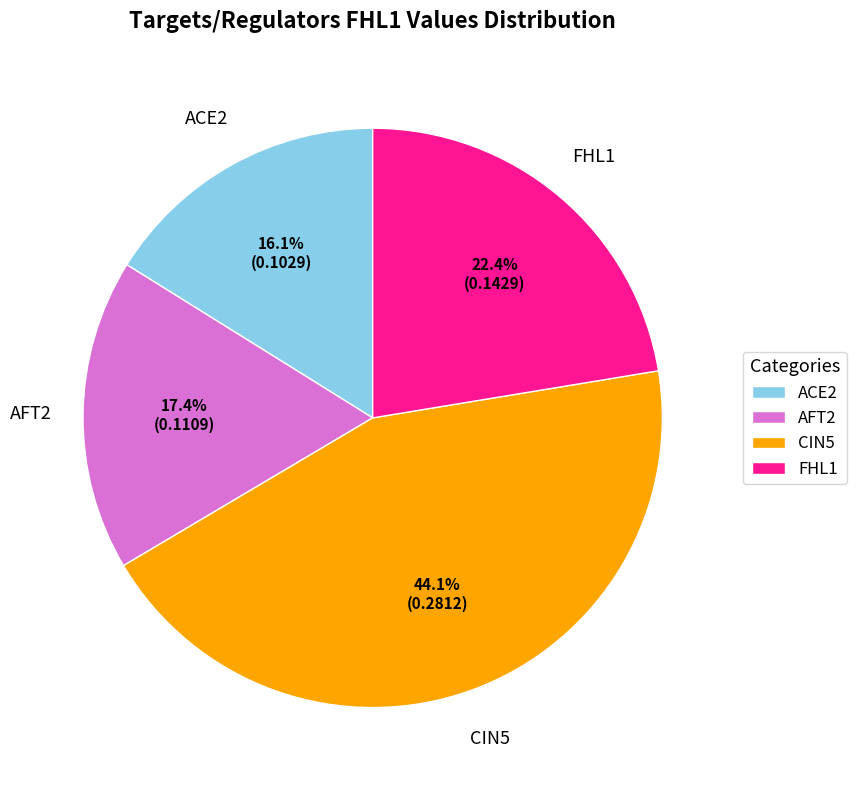

To the nearest percent, what portion does ACE2 represent?

16%